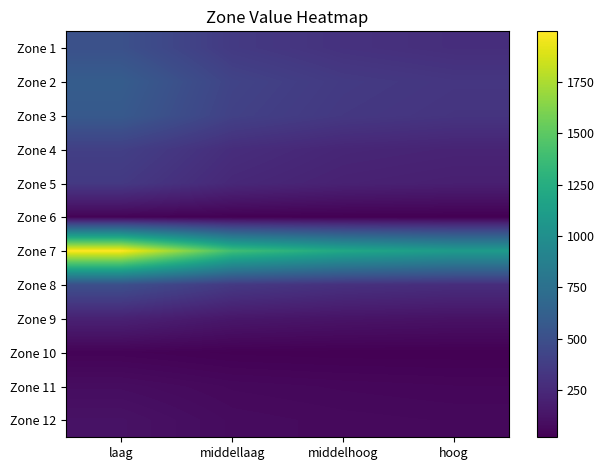

Which has a higher value, middelhoog or laag?

laag